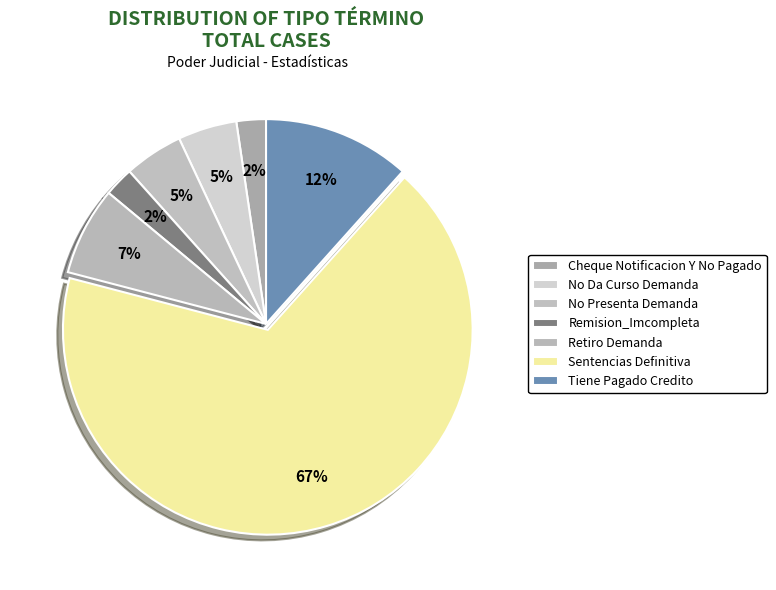

What percentage is the Remision_Imcompleta slice, to the nearest percent?

2%